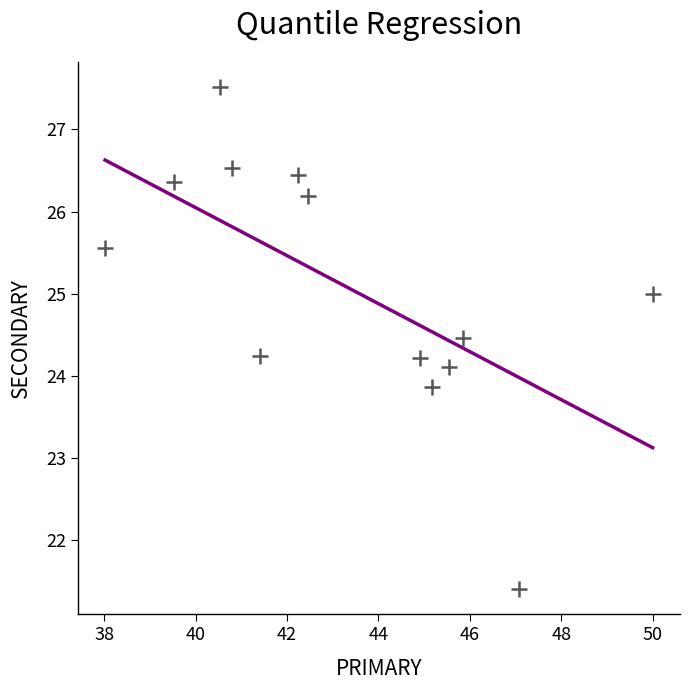

What is the range of X values (max minus min)?

12.0